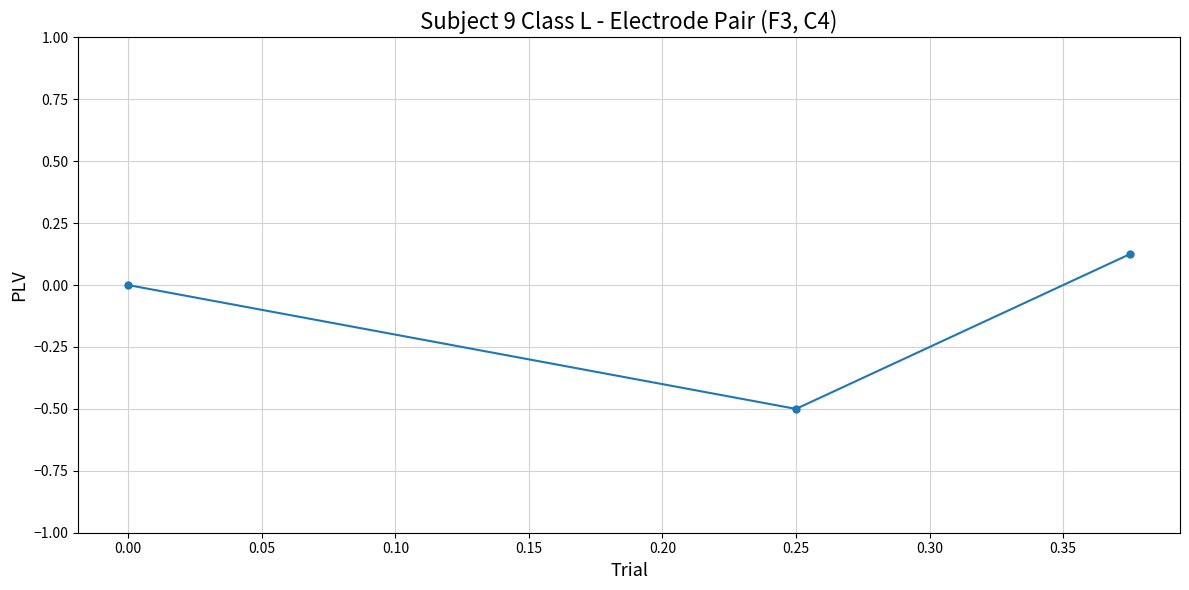

Which category has the lowest value across all series?

0.25